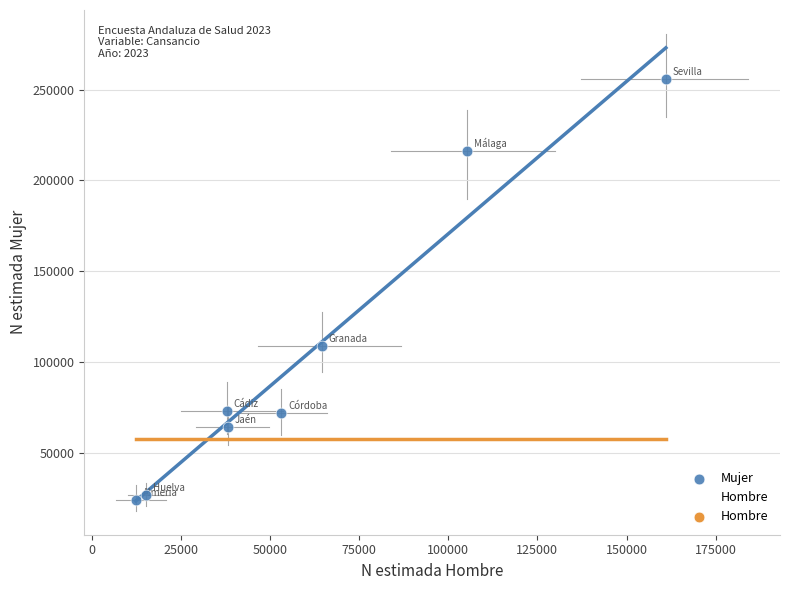

In the Mujer series, what Y value is closest to 139926?

108924